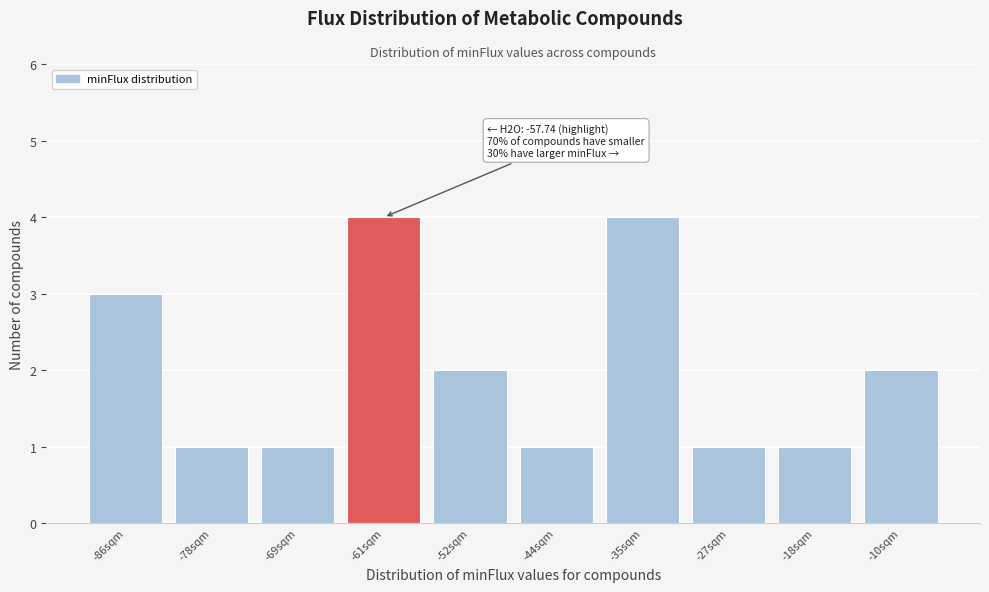

Reading left to right, transcribe all the data shown in this chart.

3	1	1	4	2	1	4	1	1	2